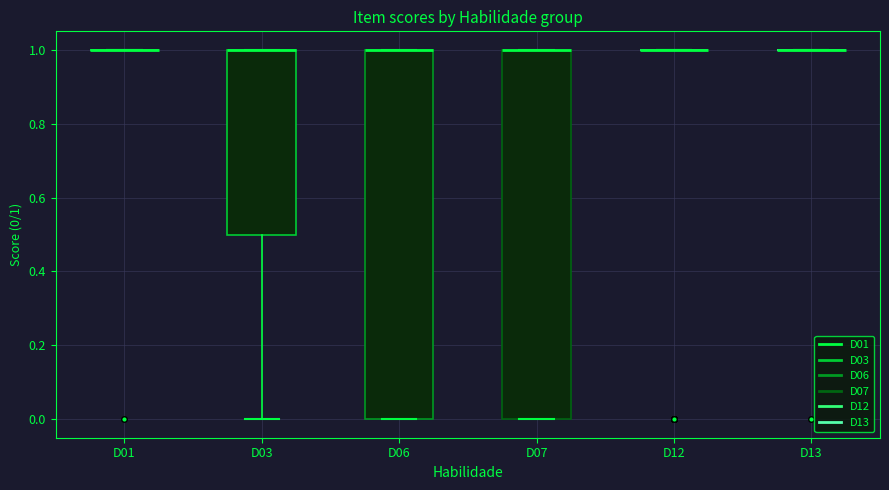

Reading left to right, transcribe this box plot: for each box, give where its median line is, the range the box spans, and where its two whiskers end, as read against the y-axis. The values are not printed on the chart, so give them approximately, as read against the axis.

D01: box collapsed to a line at 1.0, whiskers 1.0 to 1.0
D03: median 1.0 (drawn on the box's upper edge), box 0.5 to 1.0, whiskers 0.0 to 1.0
D06: median 1.0 (drawn on the box's upper edge), box 0.0 to 1.0, whiskers 0.0 to 1.0
D07: median 1.0 (drawn on the box's upper edge), box 0.0 to 1.0, whiskers 0.0 to 1.0
D12: box collapsed to a line at 1.0, whiskers 1.0 to 1.0
D13: box collapsed to a line at 1.0, whiskers 1.0 to 1.0